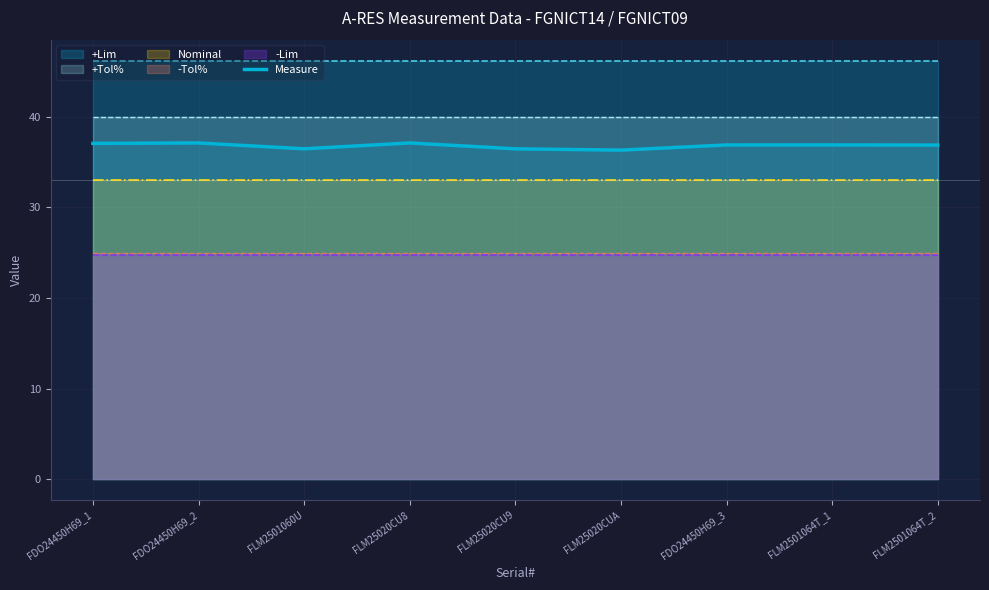

How many interior local peaks (higher than both neighbors) does the data have?

3